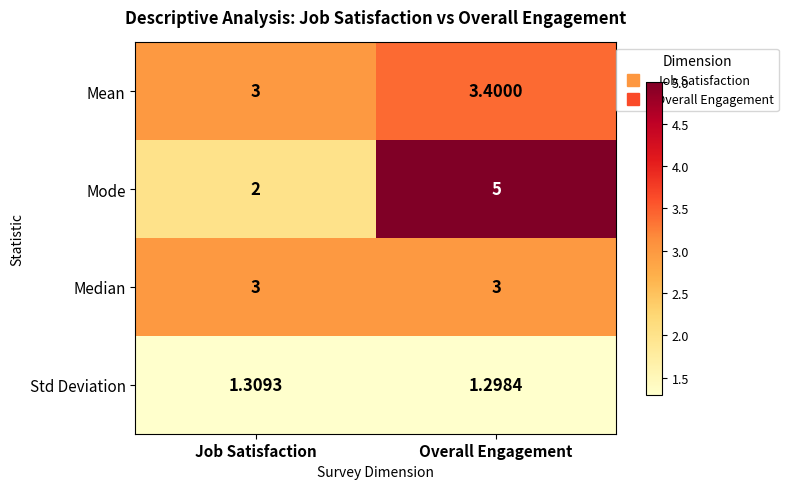

At which label is Std Deviation closest to 1?

Overall Engagement